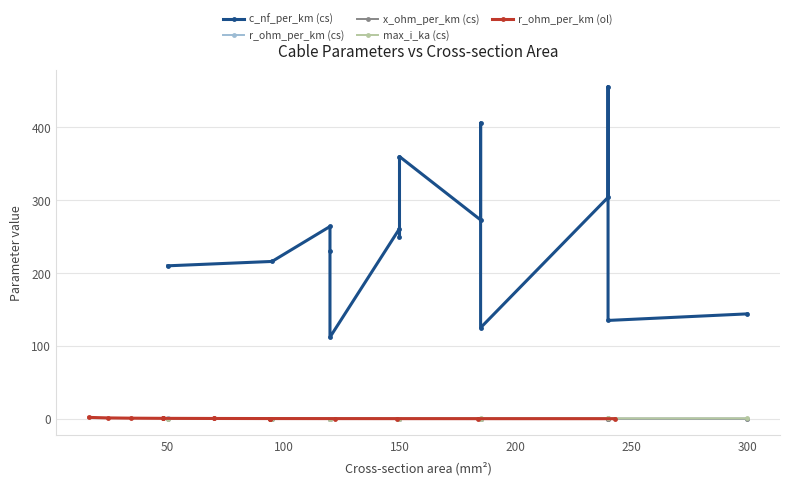

What is the smallest value displayed?

0.1